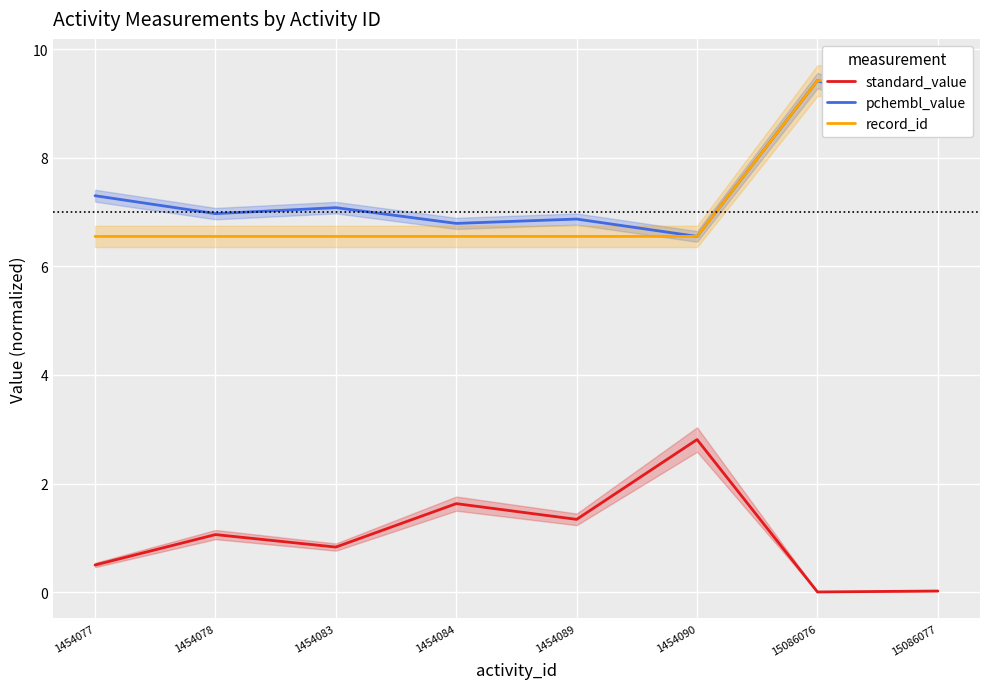

Reading left to right, transcribe all the data shown in this chart.

standard_value: 1454077=0.5	1454078=1.1	1454083=0.8	1454084=1.6	1454089=1.3	1454090=2.8	15086076=0.0	15086077=0.0
pchembl_value: 1454077=7.3	1454078=7.0	1454083=7.1	1454084=6.8	1454089=6.9	1454090=6.5	15086076=9.4	15086077=8.7
record_id: 1454077=6.5	1454078=6.5	1454083=6.6	1454084=6.6	1454089=6.6	1454090=6.6	15086076=9.4	15086077=9.4